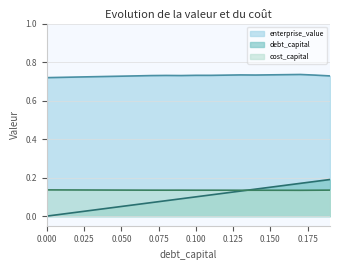

Where is the first local minimum for enterprise_value?

0.09